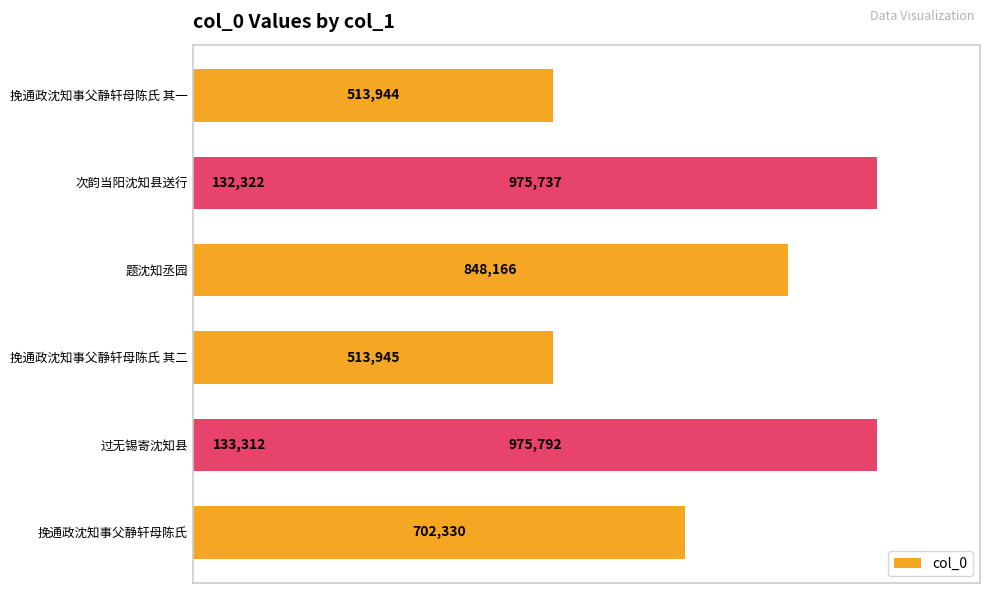

True or false: the data shows 132322 at 0.6.

True